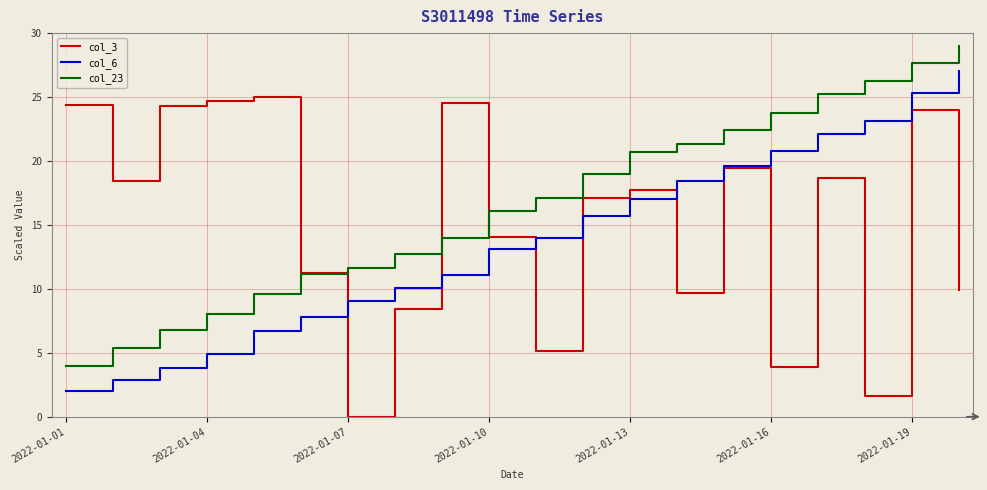

Which series has the largest total across all categories?

col_23